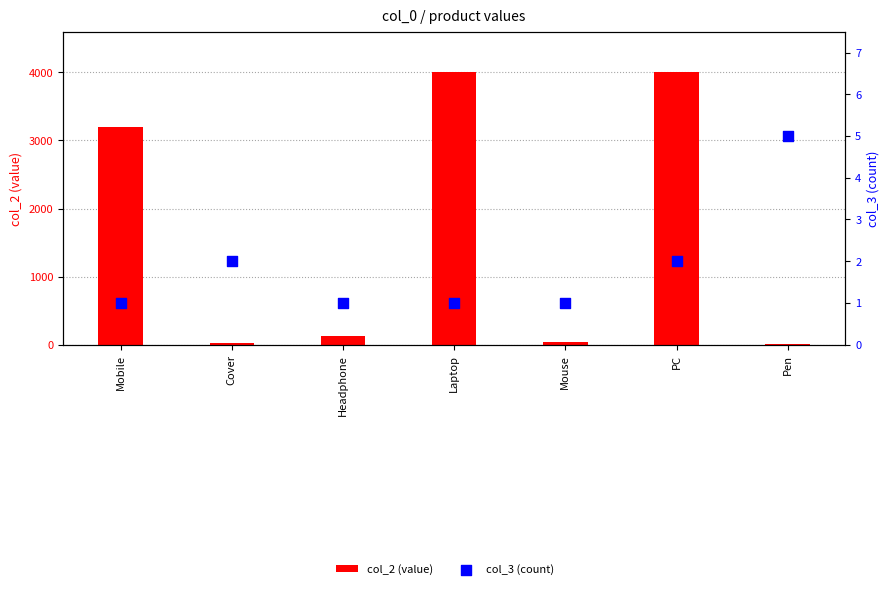

At how many categories does at least one series exceed 1912?

3